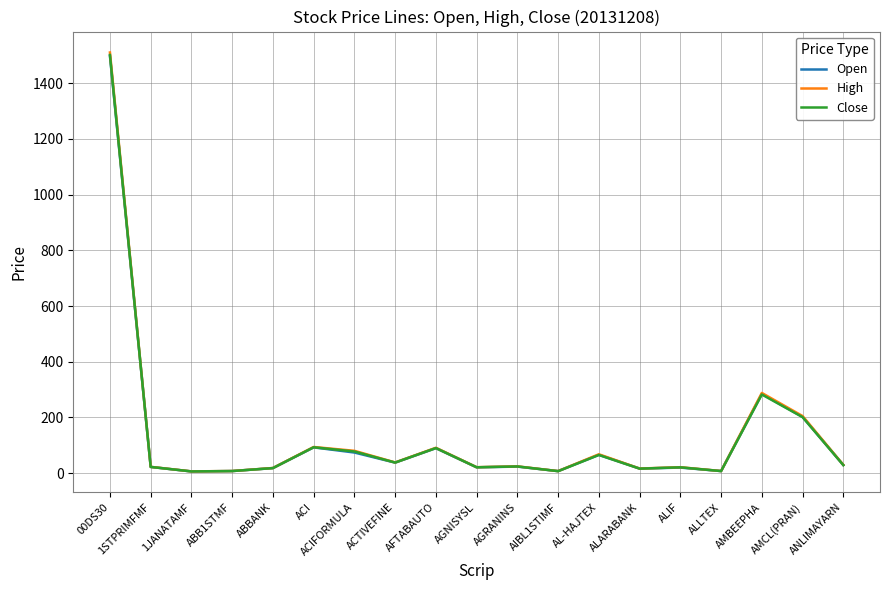

What is the sum of the High values at AMCL(PRAN) and AGRANINS?

229.0